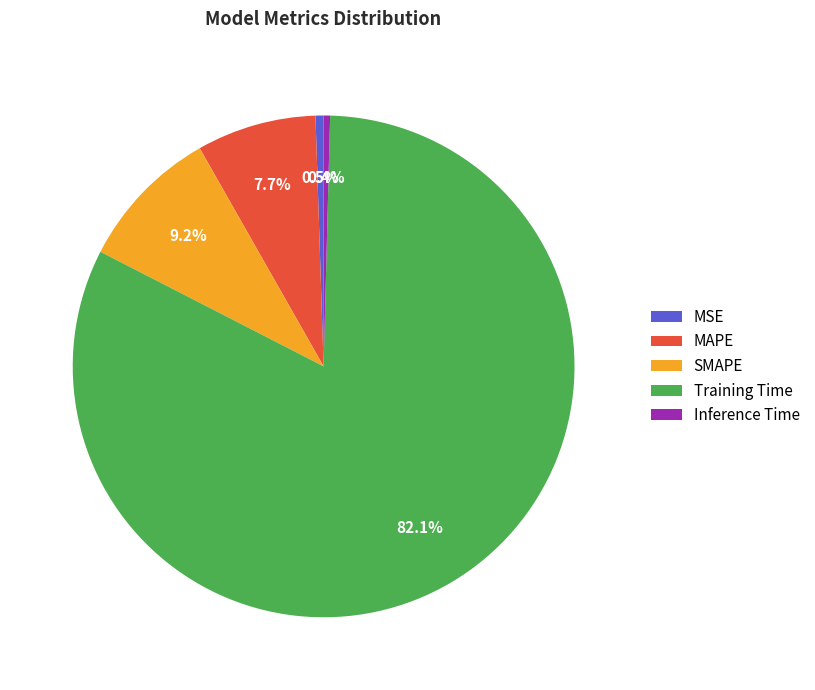

Which category has the biggest portion of the pie?

Training Time